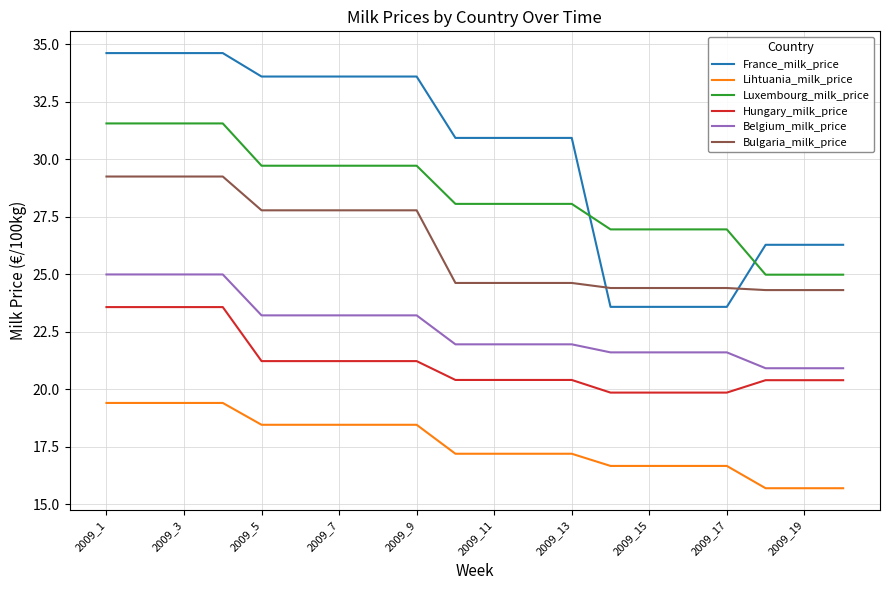

Which series has the largest range (max minus min)?

France_milk_price